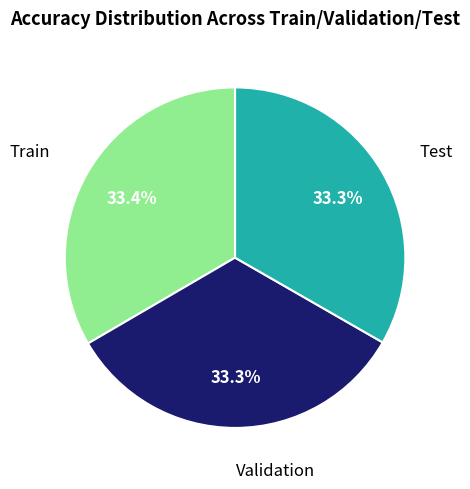

How many slices are in this pie chart?

3